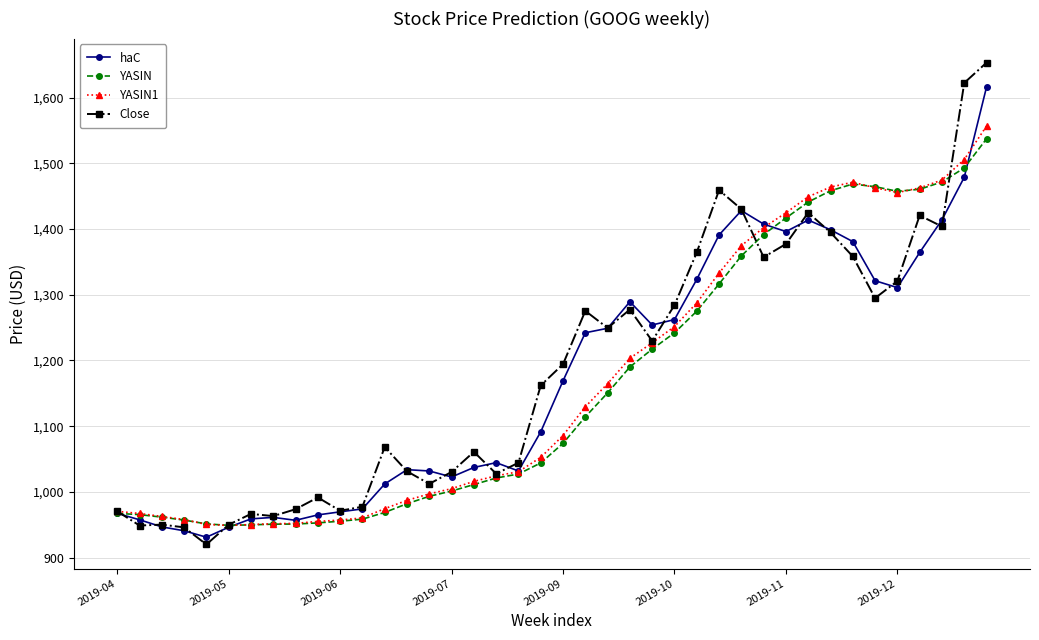

What is the value of the YASIN point at the 37th from the left?

1460.4